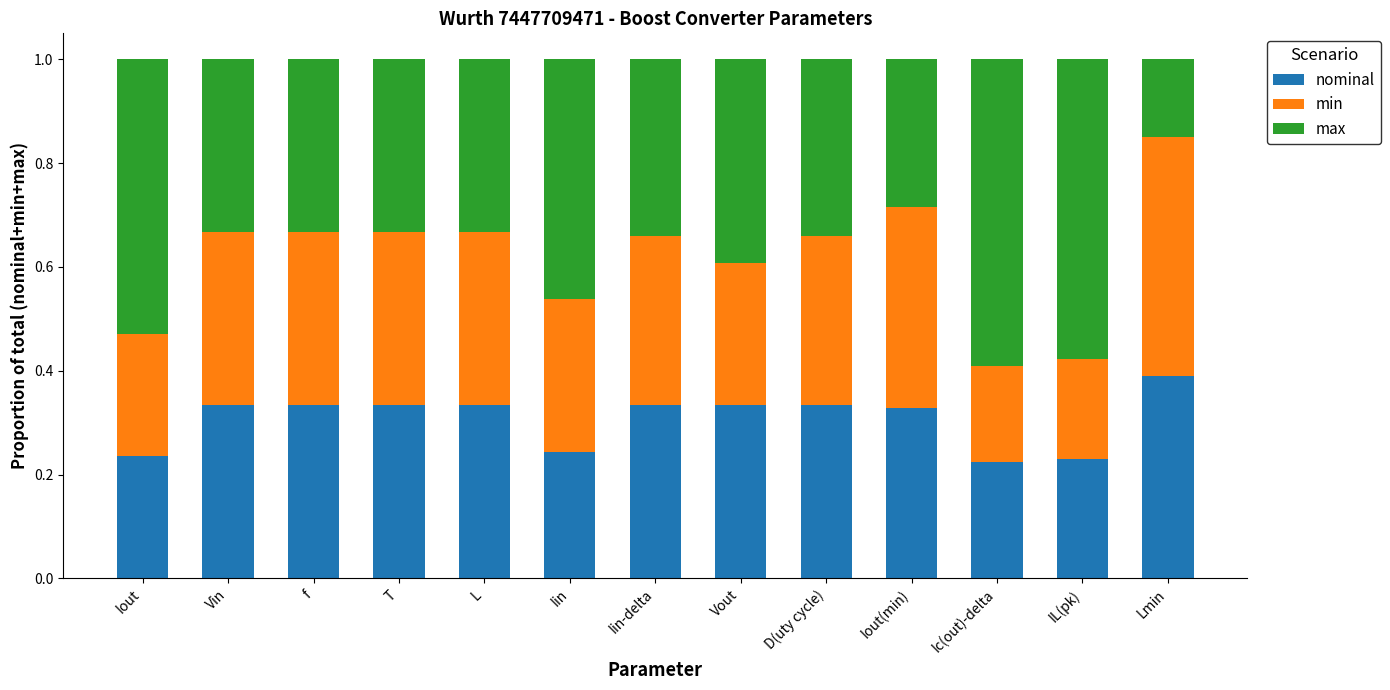

What is the total value across all series at L?

1.0